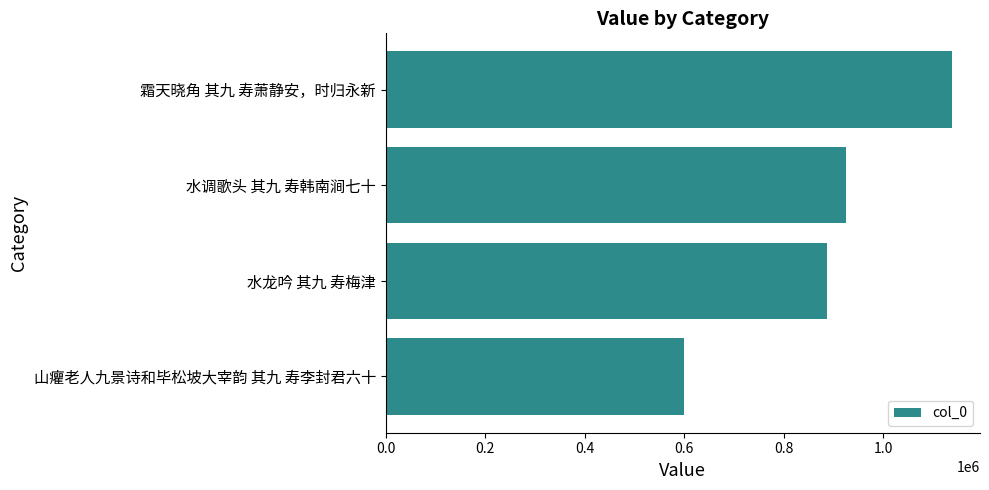

Reading bottom to top, what are all the values shown in this chart?

山癯老人九景诗和毕松坡大宰韵 其九 寿李封君六十=600541	水龙吟 其九 寿梅津=887465	水调歌头 其九 寿韩南涧七十=925694	霜天晓角 其九 寿萧静安，时归永新=1137272